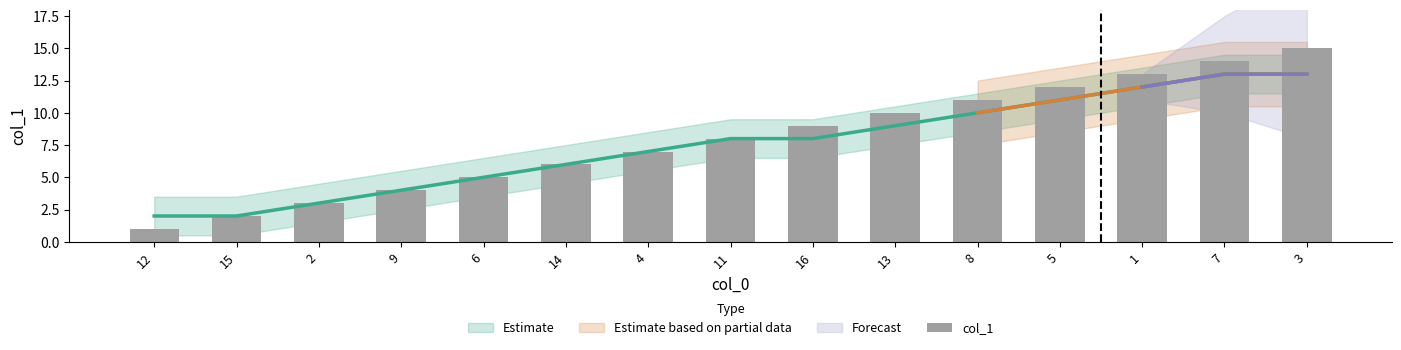

Does the chart contain stacked bars?

No